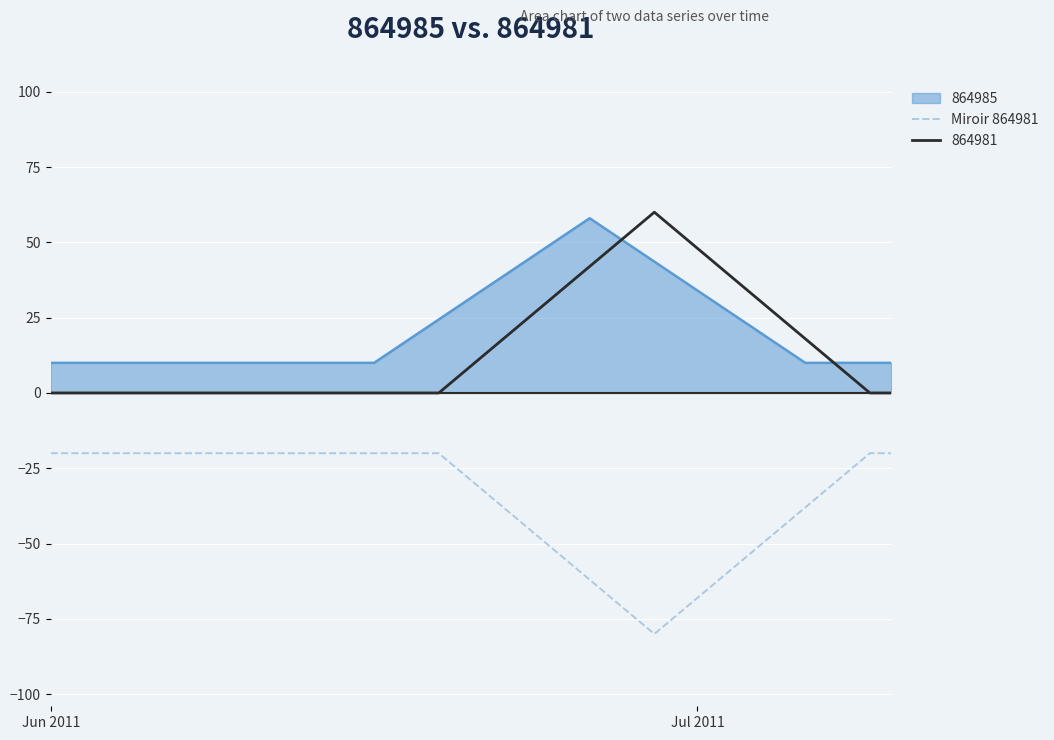

What is the greatest value displayed?

60.0